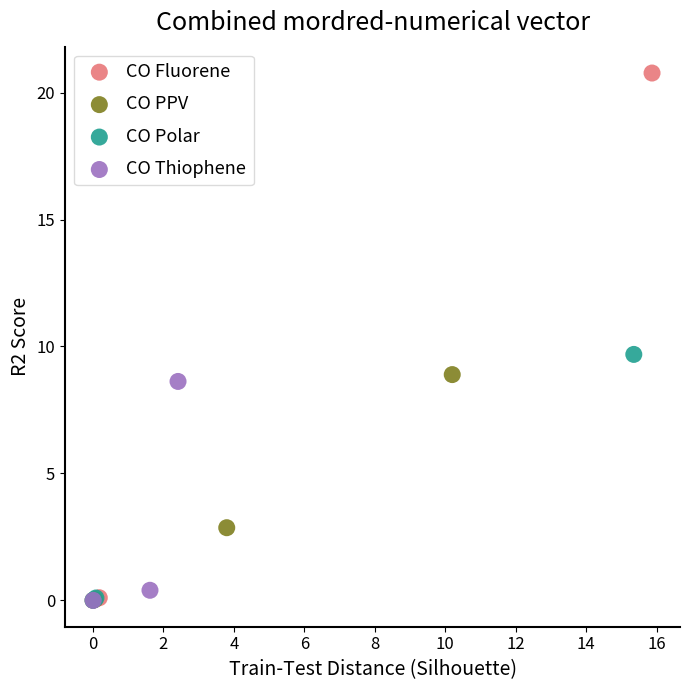

Which series contains the highest Y value?

CO Fluorene